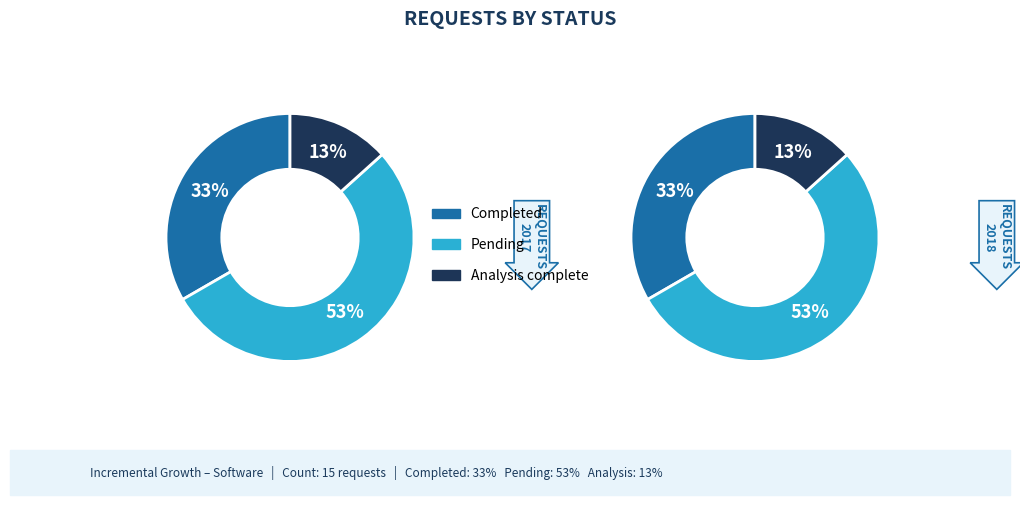

Which category has the biggest portion of the pie?

Pending